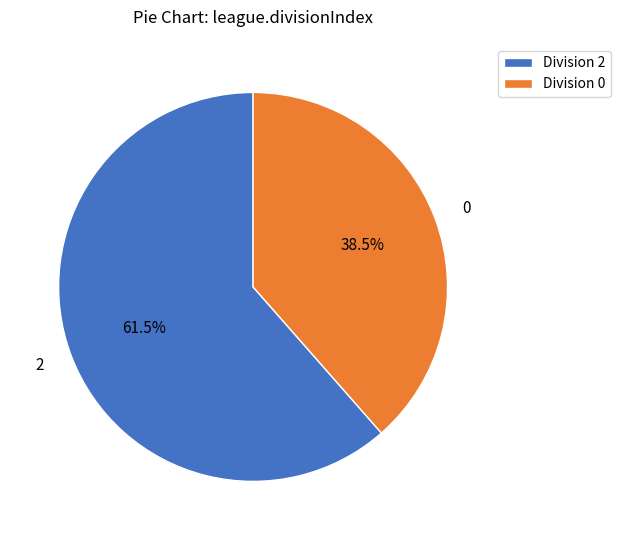

How many slices are in this pie chart?

2